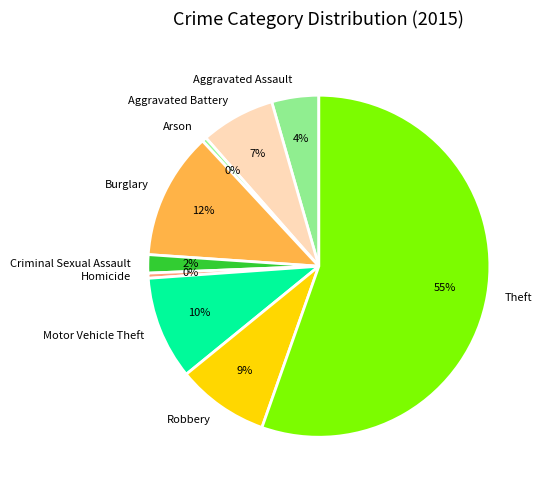

To the nearest percent, what is the combined percentage of Arson and Aggravated Battery?

7%